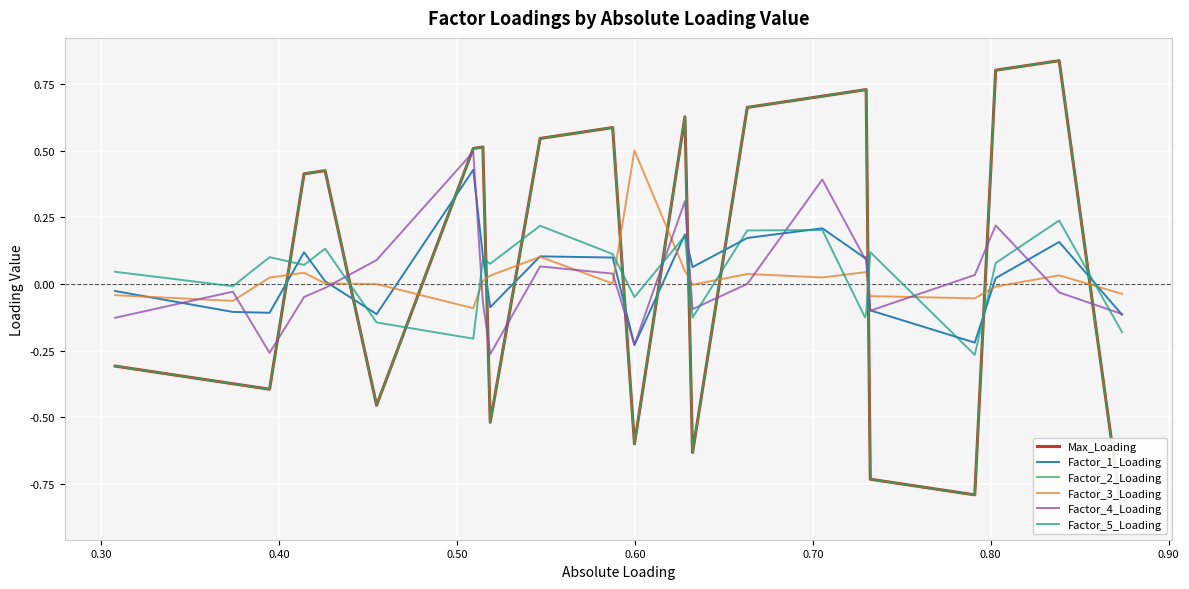

At how many categories does at least one series exceed 0?

21